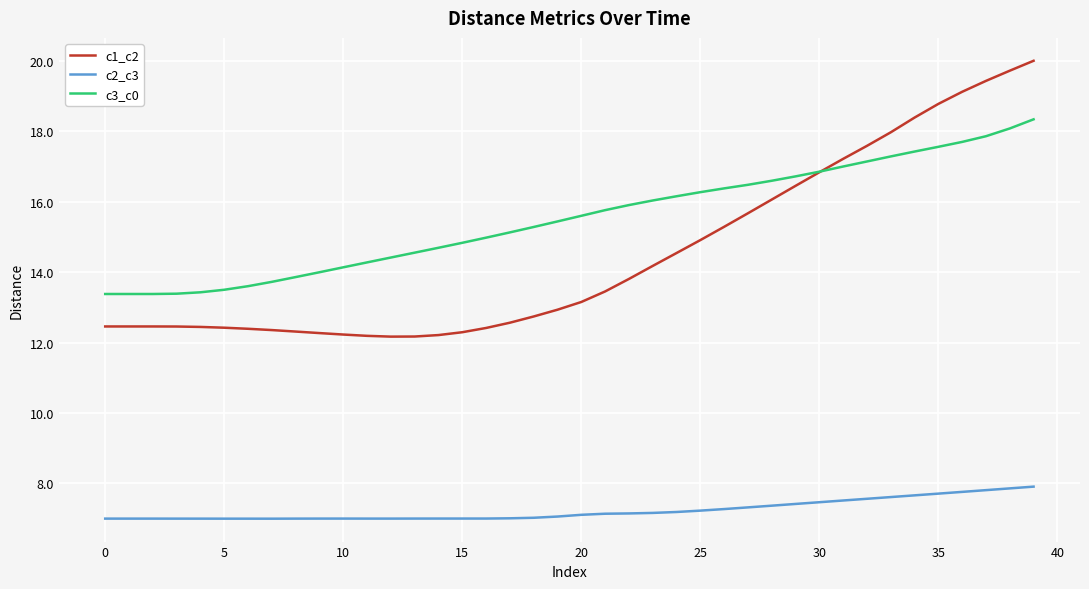

Rank the series by their maximum value, from highest to lowest.

c1_c2, c3_c0, c2_c3